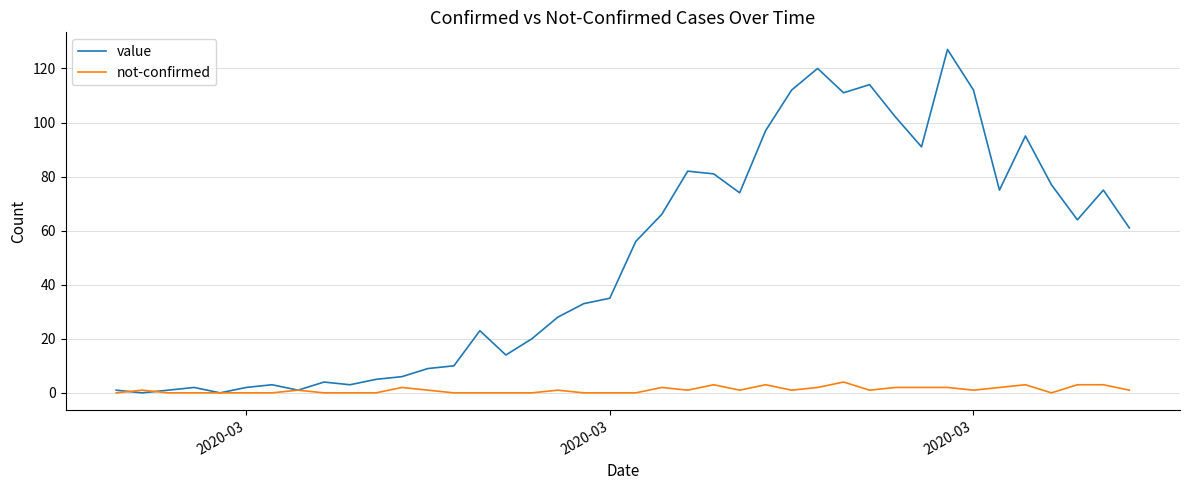

Which series has the widest spread of values?

value